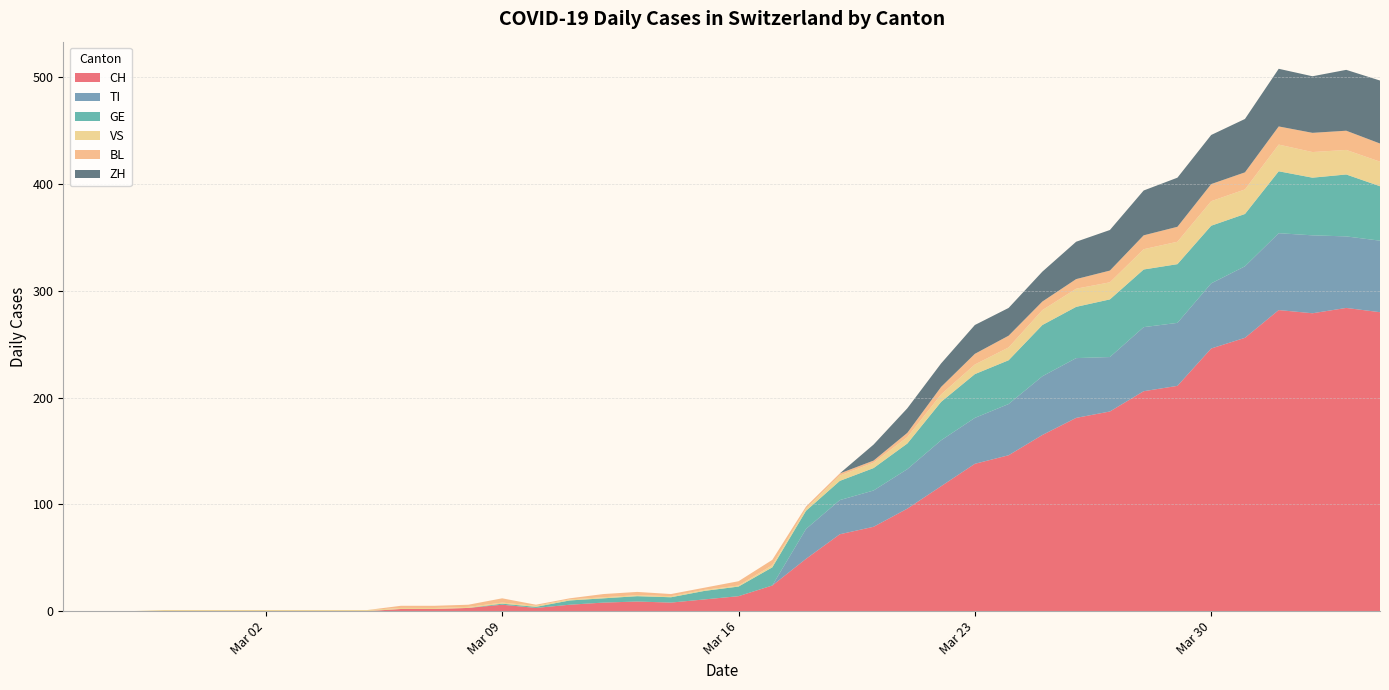

Reading left to right, what are all the values shown in this chart?

CH: 0	0	0	0	0	0	0	0	0	0	2	2	3	6	3	6	8	9	8	11	14	24	49	72	79	96	117	138	146	165	181	187	206	211	246	256	282	279	284	280
TI: 0	0	0	0	0	0	0	0	0	0	0	0	0	0	0	0	0	0	0	0	0	0	28	32	34	37	43	43	48	55	56	51	60	59	61	67	72	73	67	67
GE: 0	0	0	0	0	0	0	0	0	0	0	0	0	1	1	4	4	5	5	8	9	17	17	18	21	24	36	41	41	48	48	54	54	55	54	49	58	54	58	51
VS: 0	0	0	1	1	1	1	1	1	1	1	1	1	1	1	1	1	1	1	1	1	2	2	5	5	6	7	9	12	14	17	16	19	21	23	23	25	24	23	23
BL: 0	0	0	0	0	0	0	0	0	0	2	2	2	4	1	1	3	3	2	2	4	5	2	2	2	4	7	10	11	8	9	11	13	14	16	16	17	18	18	17
ZH: 0	0	0	0	0	0	0	0	0	0	0	0	0	0	0	0	0	0	0	0	0	0	0	0	15	23	22	27	26	28	35	38	42	46	46	50	54	53	57	59